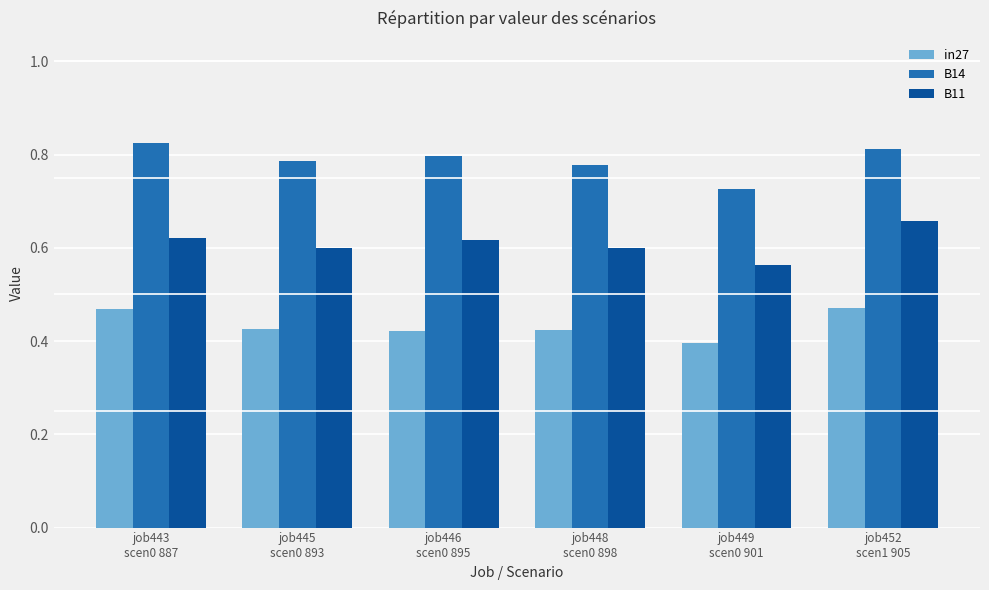

The value of B11 at job443
scen0 887 is 0.9. True or false?

False